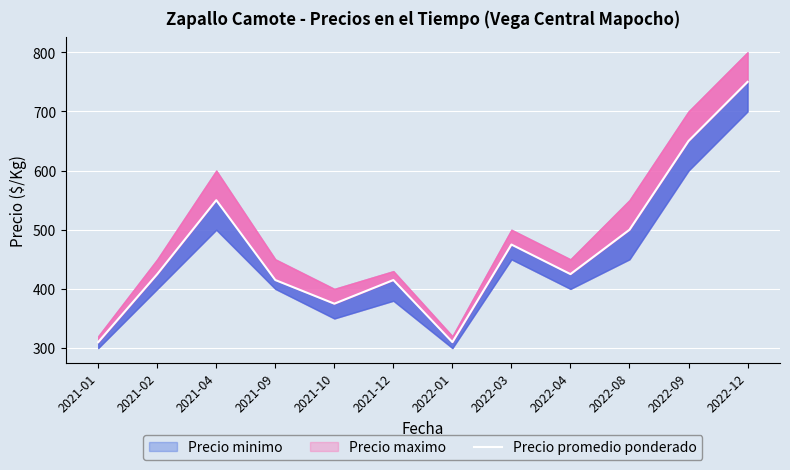

How many interior local valleys (lower than both neighbors) does the data have?

3